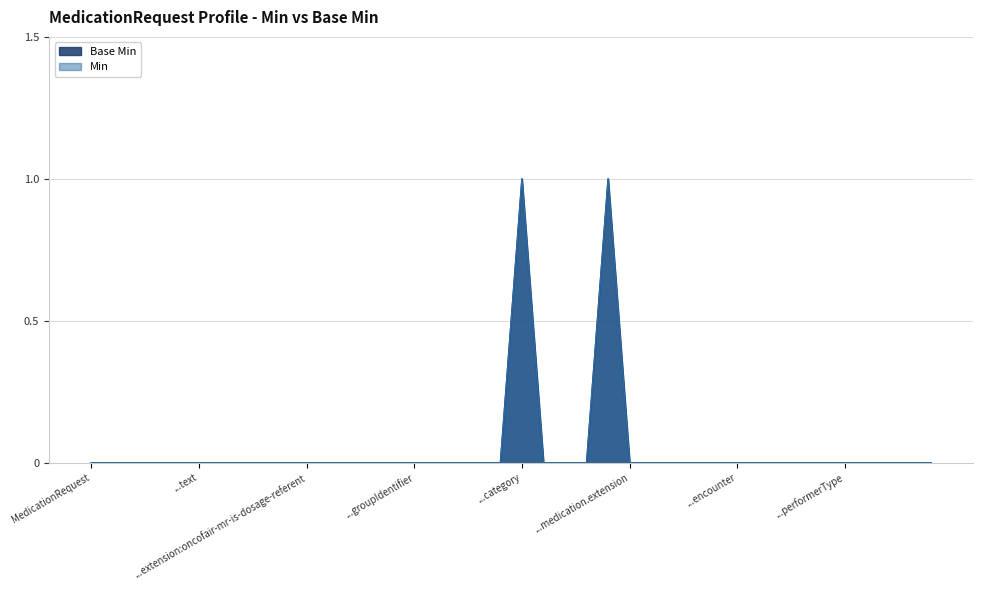

What is the greatest value displayed?

1